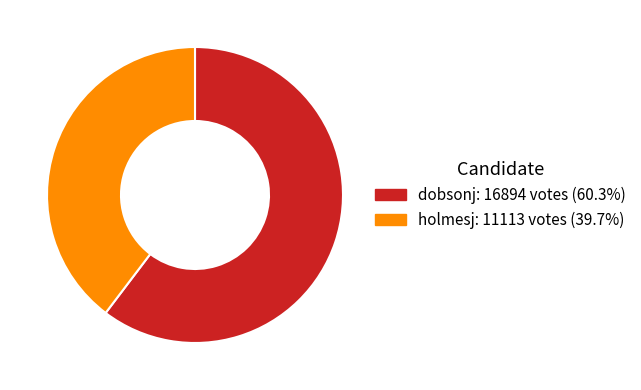

Which category has the biggest portion of the pie?

dobsonj